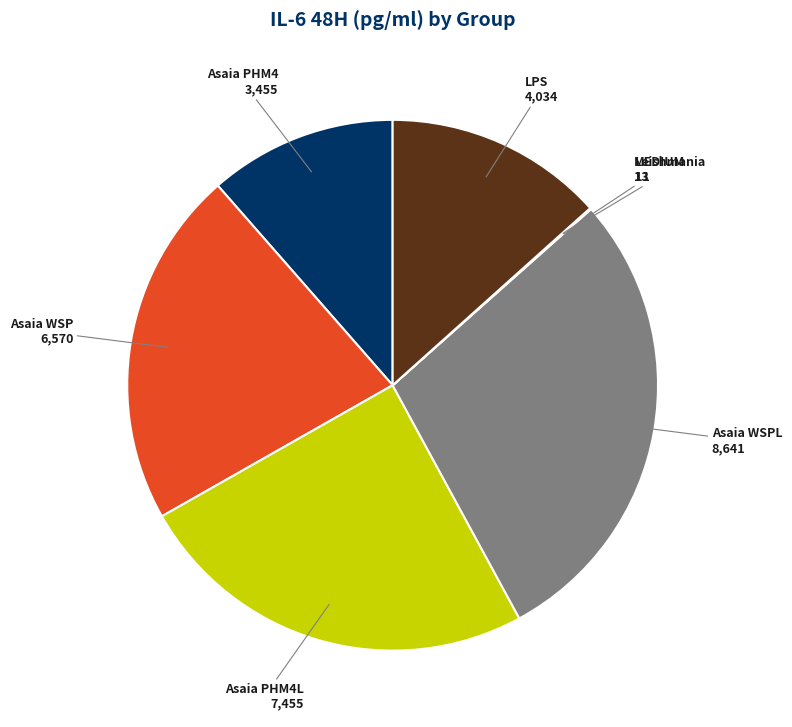

The Asaia WSP slice represents 22% of the pie. True or false?

True